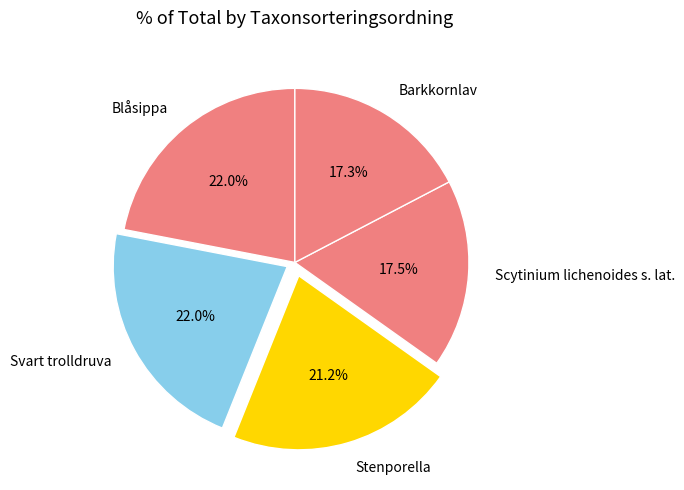

The Stenporella slice represents 31% of the pie. True or false?

False